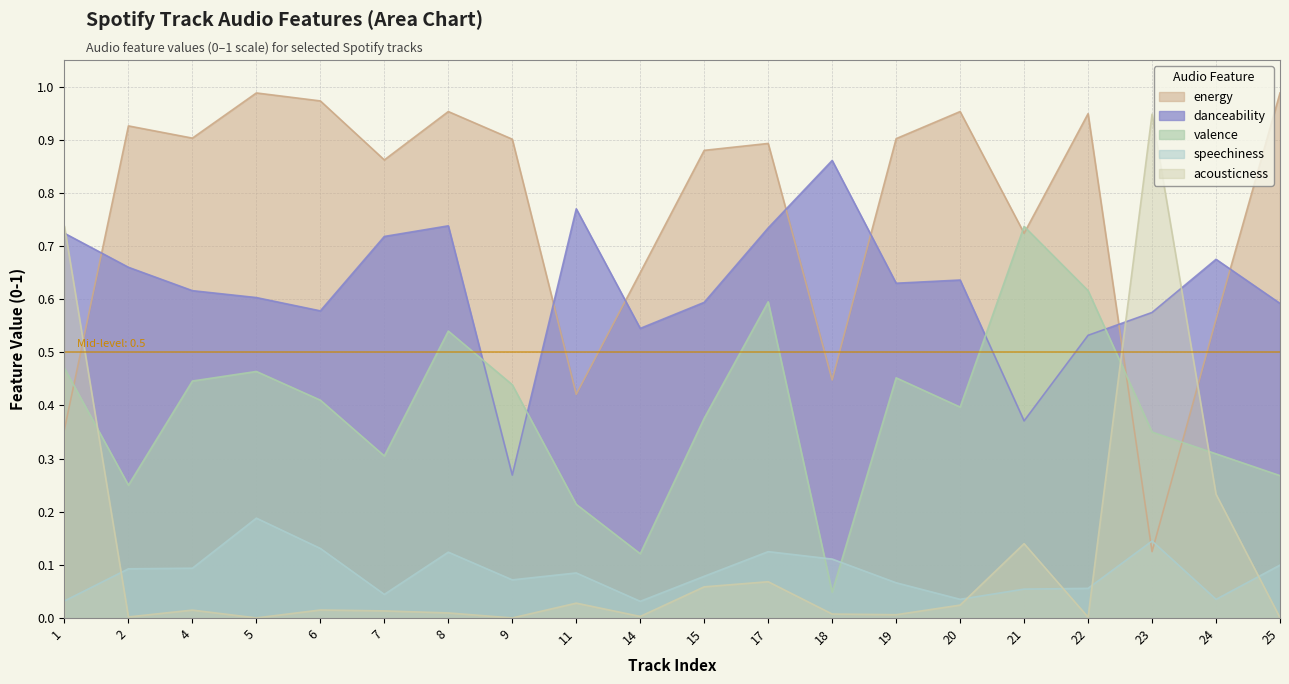

Reading left to right, extract all data points from this chart.

danceability: 0.7	0.7	0.6	0.6	0.6	0.7	0.7	0.3	0.8	0.5	0.6	0.7	0.9	0.6	0.6	0.4	0.5	0.6	0.7	0.6
valence: 0.5	0.2	0.4	0.5	0.4	0.3	0.5	0.4	0.2	0.1	0.4	0.6	0.0	0.5	0.4	0.7	0.6	0.3	0.3	0.3
energy: 0.4	0.9	0.9	1.0	1.0	0.9	1.0	0.9	0.4	0.7	0.9	0.9	0.4	0.9	1.0	0.7	0.9	0.1	0.6	1.0
acousticness: 0.7	0.0	0.0	0.0	0.0	0.0	0.0	0.0	0.0	0.0	0.1	0.1	0.0	0.0	0.0	0.1	0.0	0.9	0.2	0.0
speechiness: 0.0	0.1	0.1	0.2	0.1	0.0	0.1	0.1	0.1	0.0	0.1	0.1	0.1	0.1	0.0	0.1	0.1	0.1	0.0	0.1